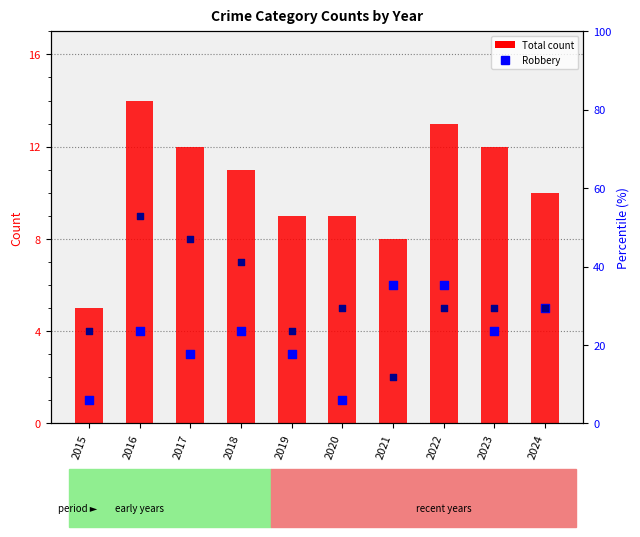

At how many categories does at least one series exceed 13?

1